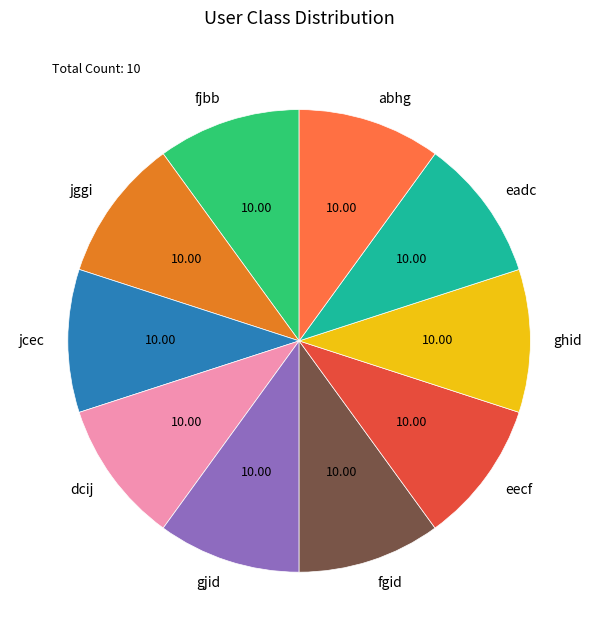

Is there a majority slice in this chart?

No